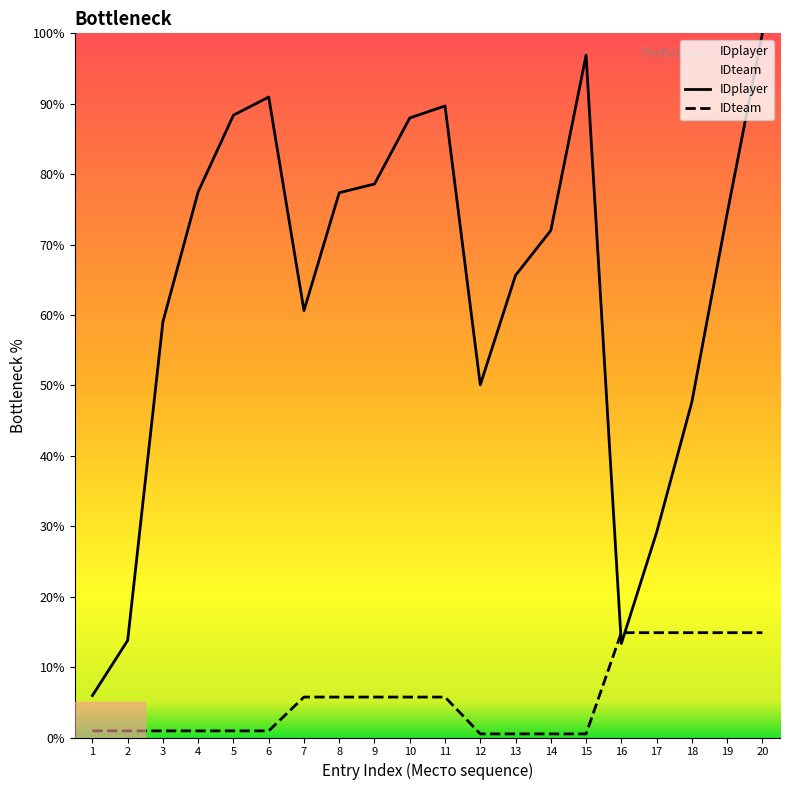

Which series has the largest range (max minus min)?

IDplayer